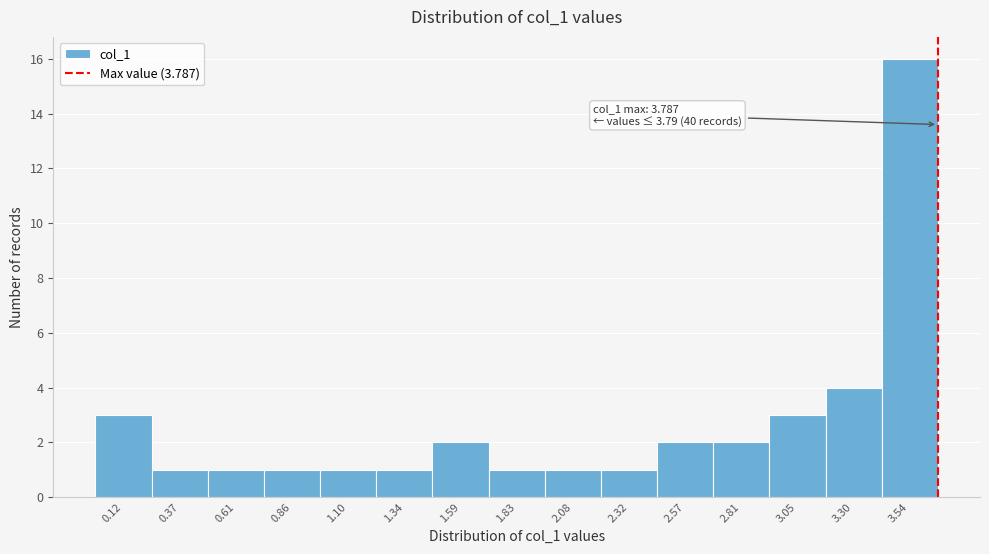

Reading right to left, list all the values displayed in this chart.

16	4	3	2	2	1	1	1	2	1	1	1	1	1	3